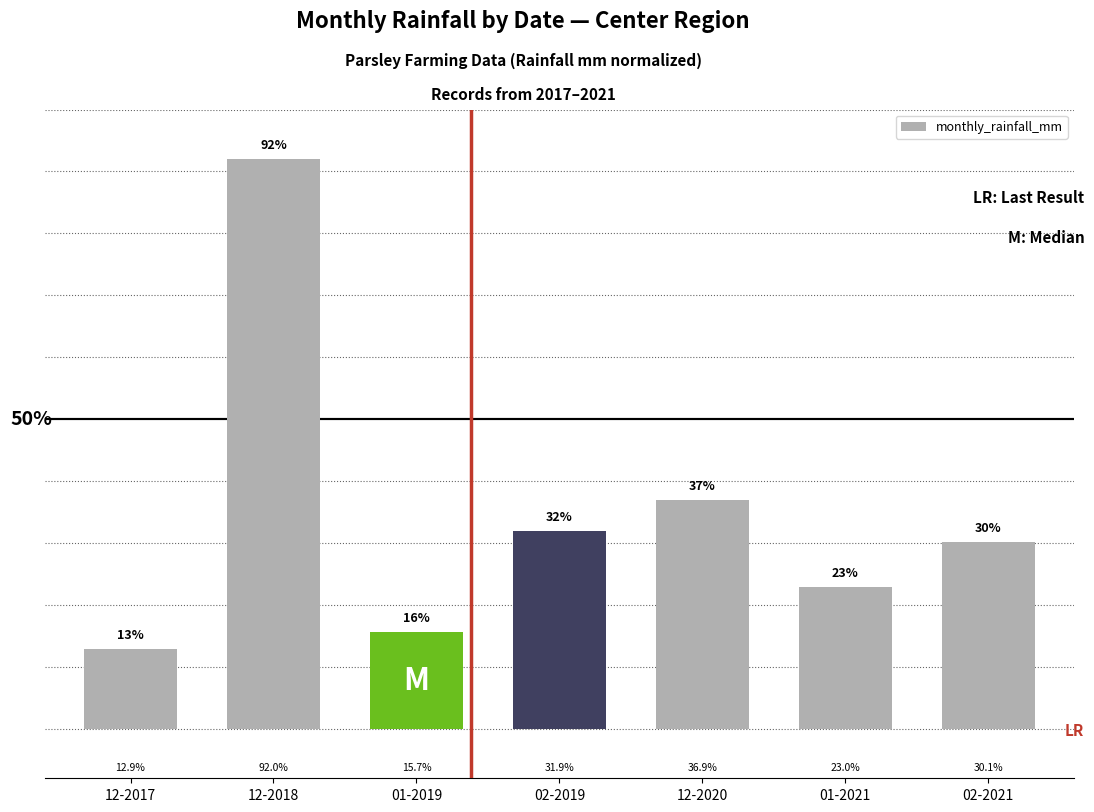

List the labels in order of value, smallest first.

12-2017, 01-2019, 01-2021, 02-2021, 02-2019, 12-2020, 12-2018